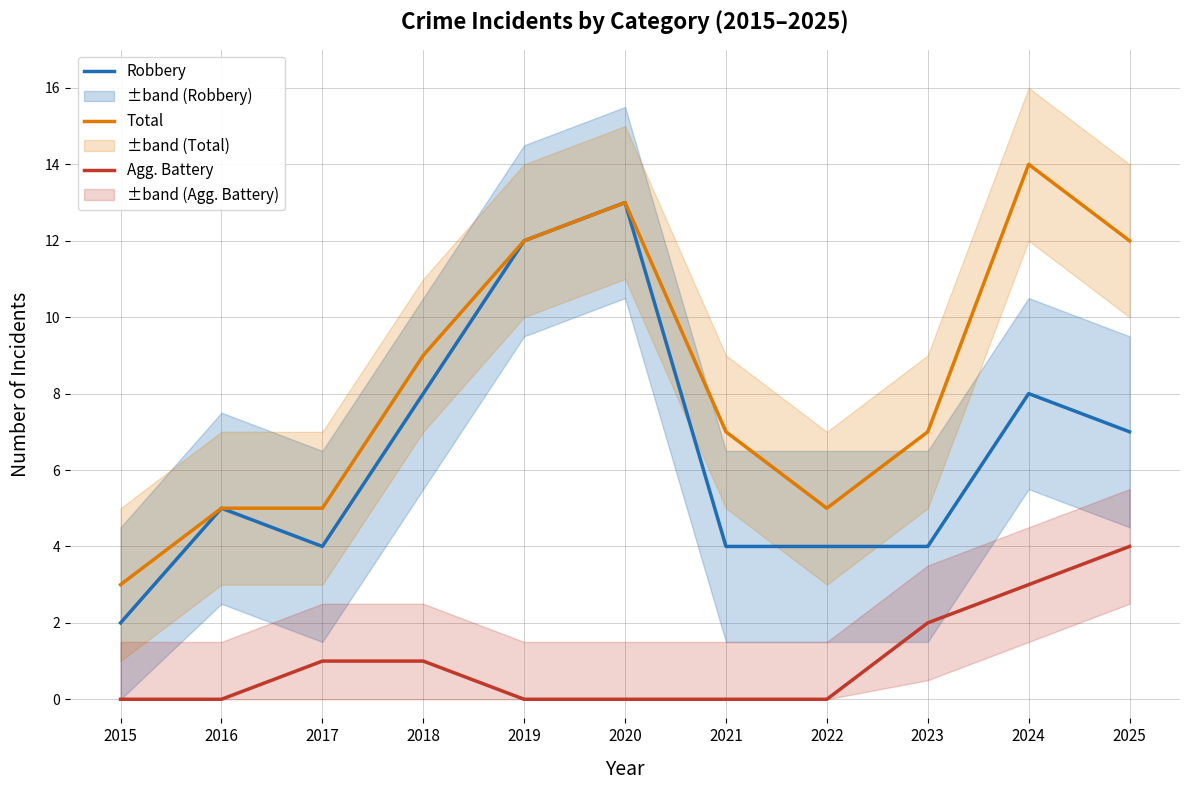

List the series in order of their overall mean, highest first.

Total, Robbery, Aggravated Battery